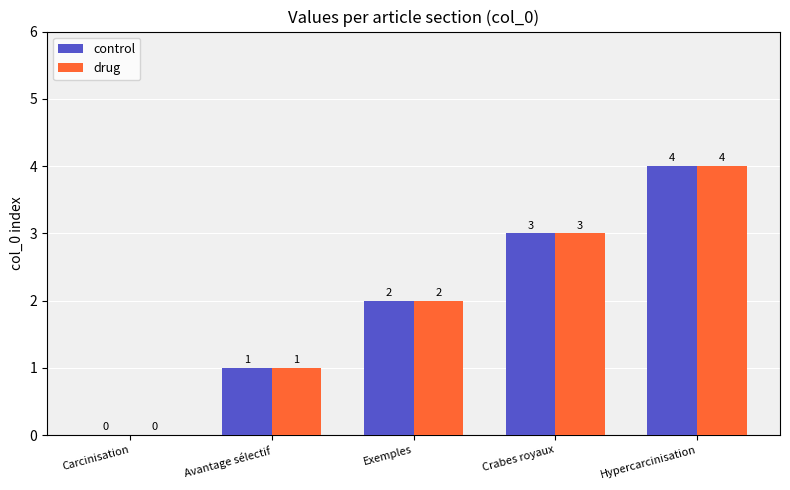

What is the sum of all control values?

10